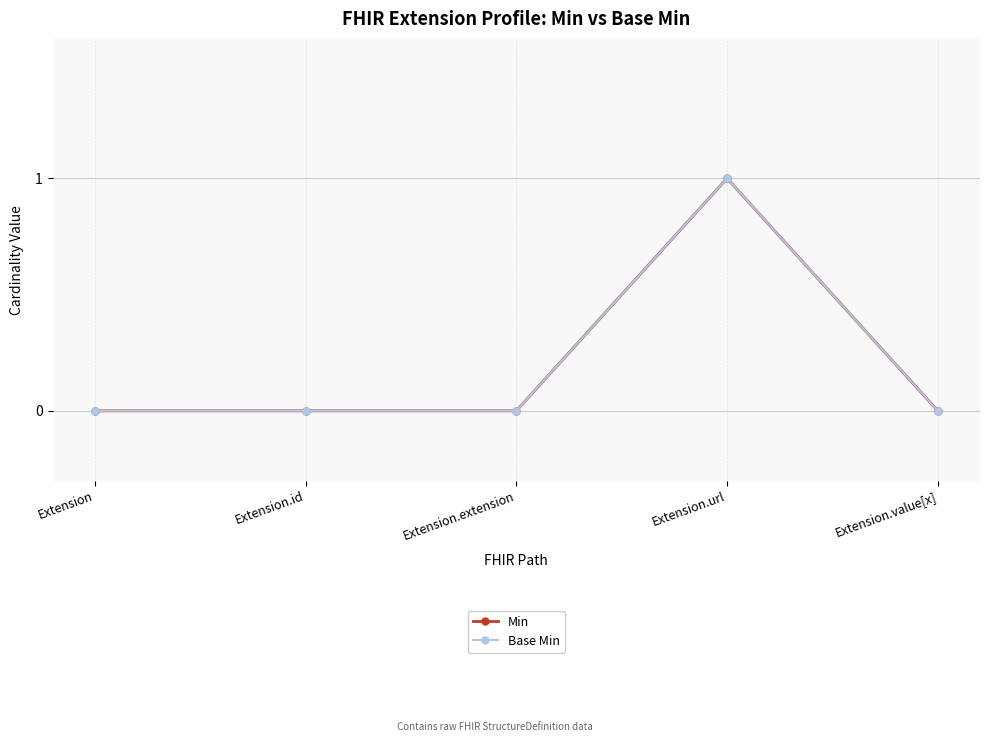

What is the label of the 4th point from the left?

Extension.url